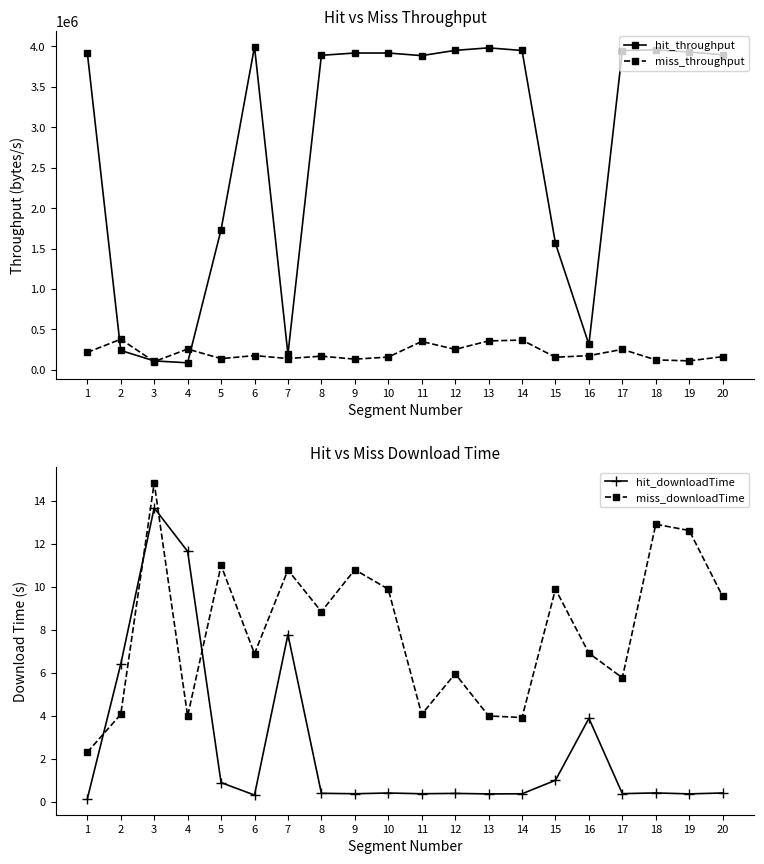

Between which two adjacent categories do hit_downloadTime and miss_downloadTime first intersect?

1 and 2